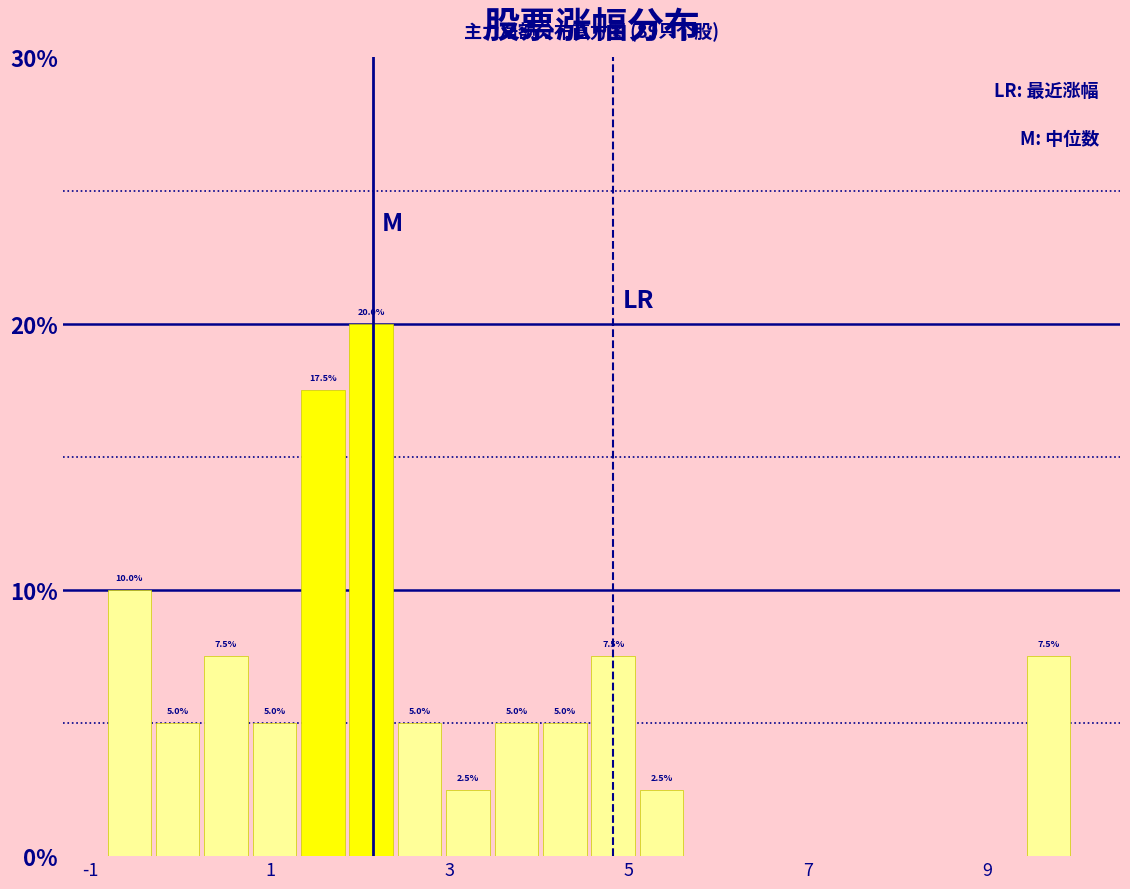

Around what value on the x-axis is the tallest bar? Give the approximate position of its centre, as read against the axis.

2.2